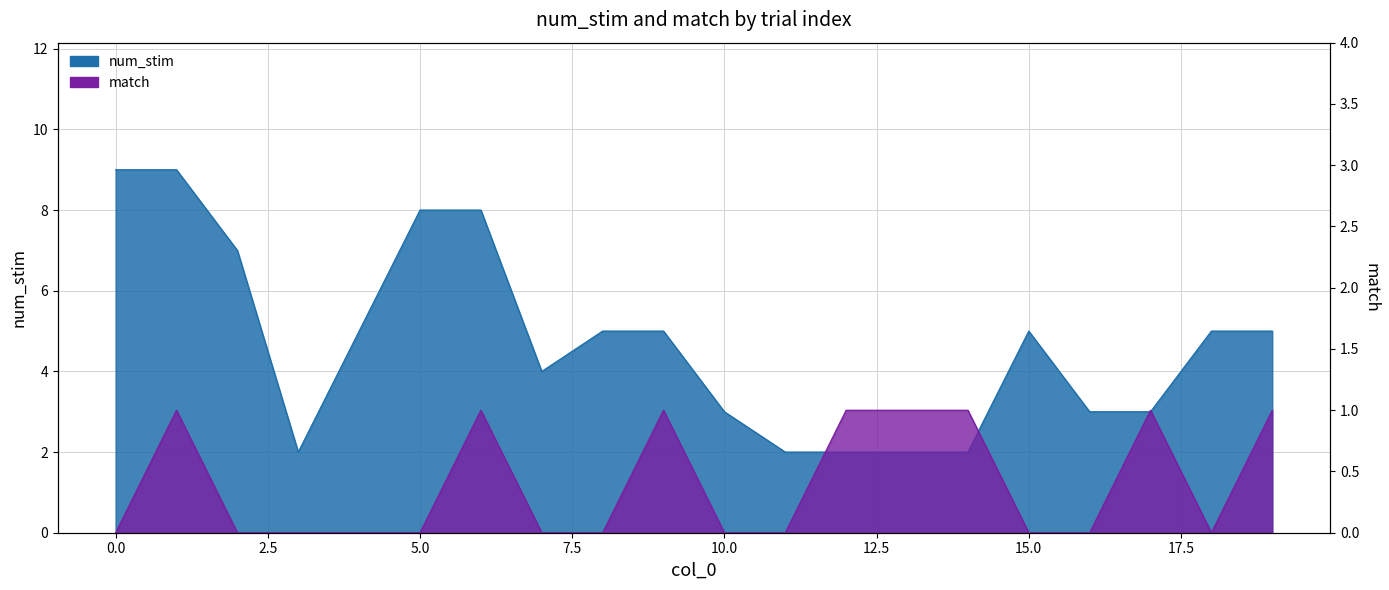

True or false: num_stim has a value of 9 at 19.

False